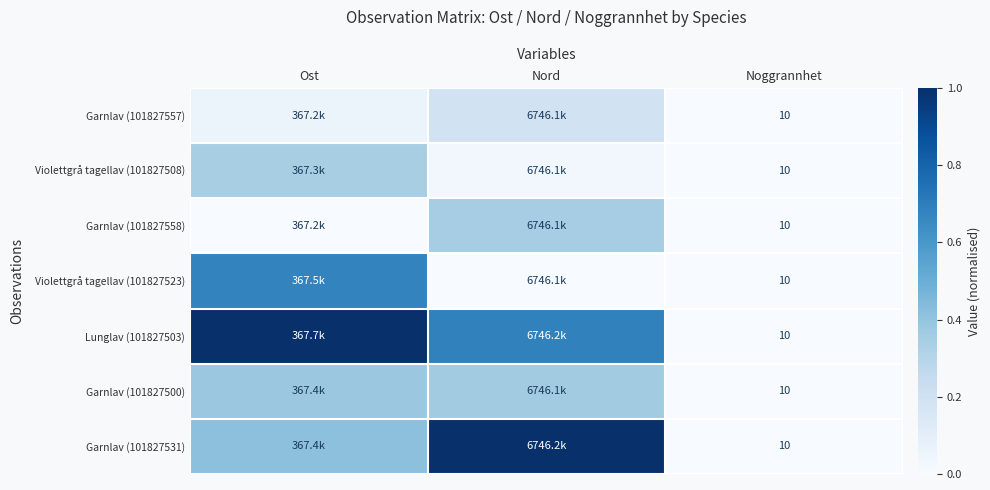

List the labels in order of Garnlav (101827531) value, largest first.

Nord, Ost, Noggrannhet